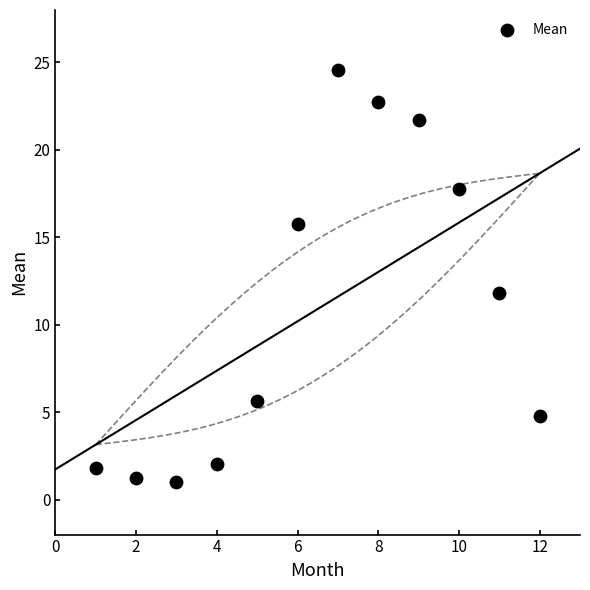

What is the range of Y values (max minus min)?

23.5